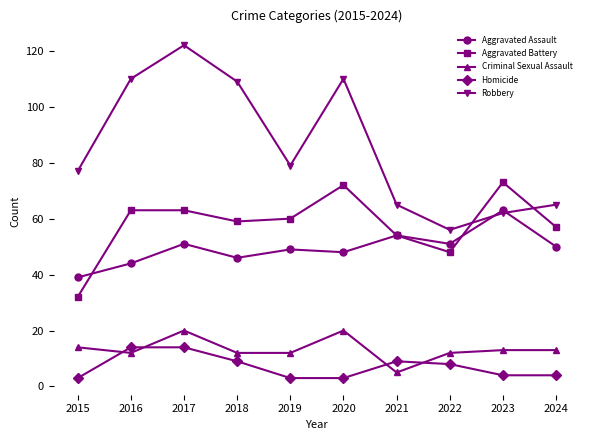

What is the total value across all series at 2021?

187